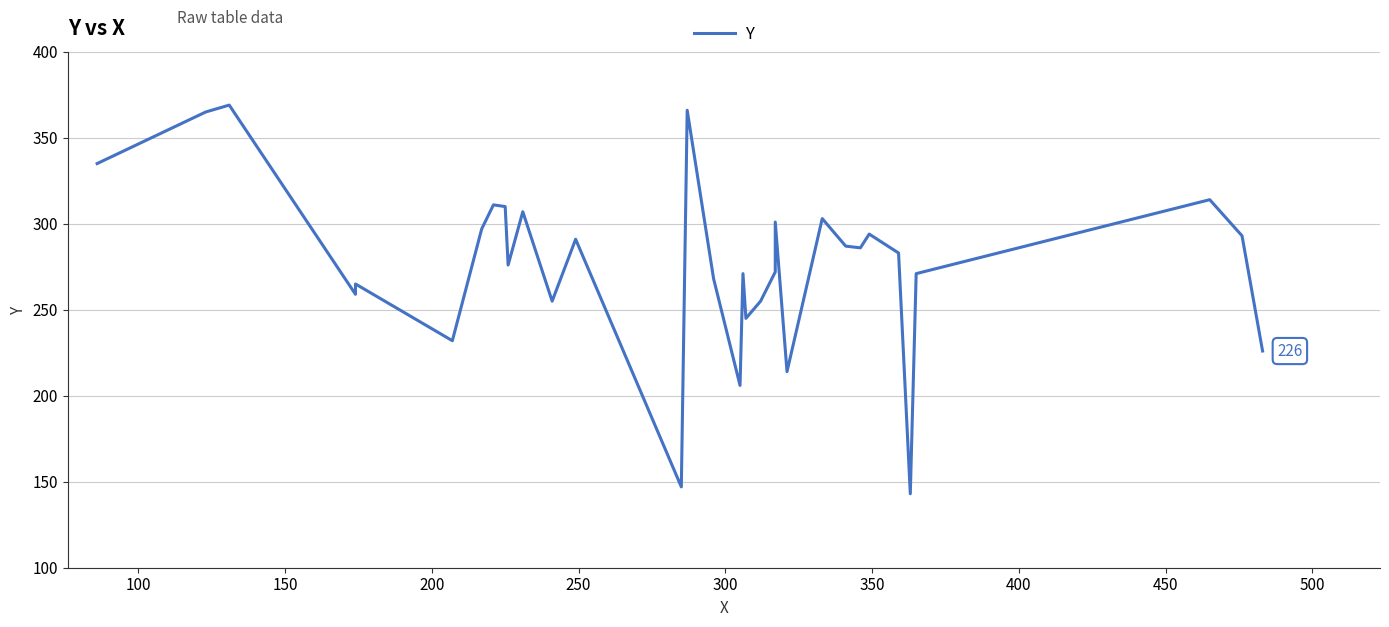

How many interior local peaks (higher than both neighbors) does the data have?

11